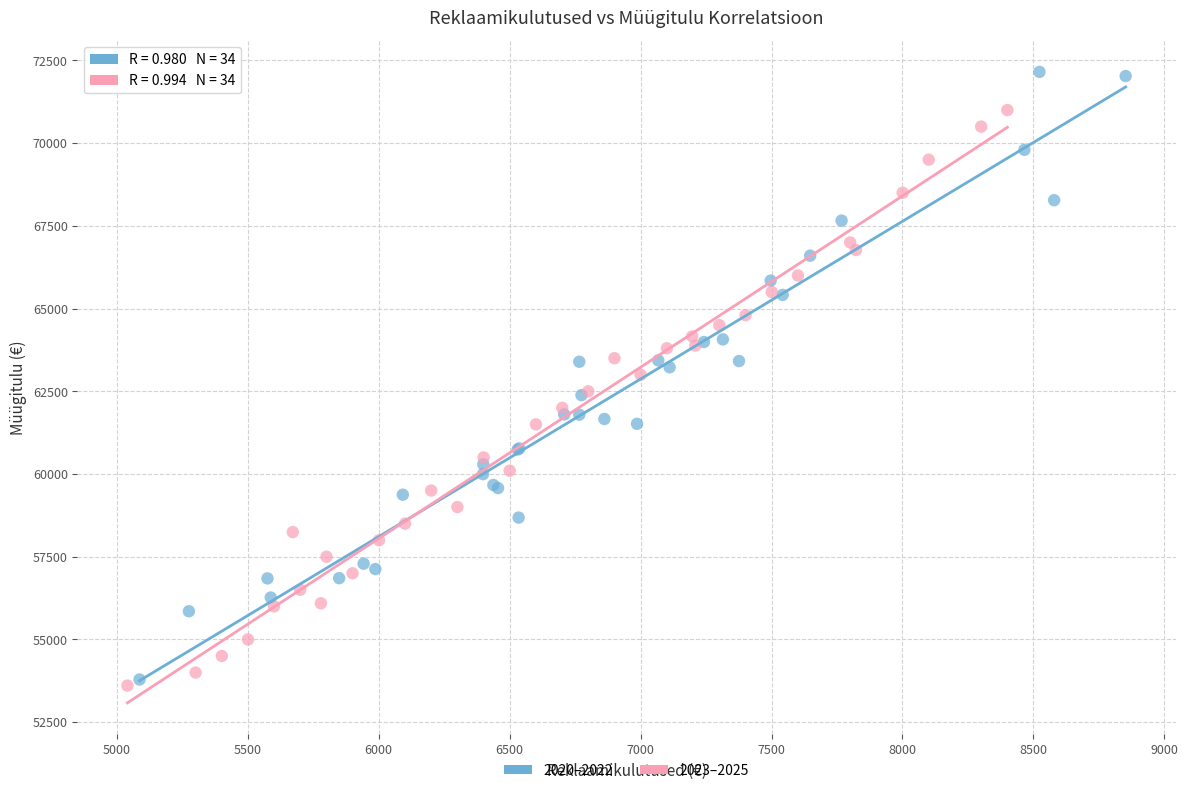

What are all the series names shown in the legend?

2020–2022, 2023–2025